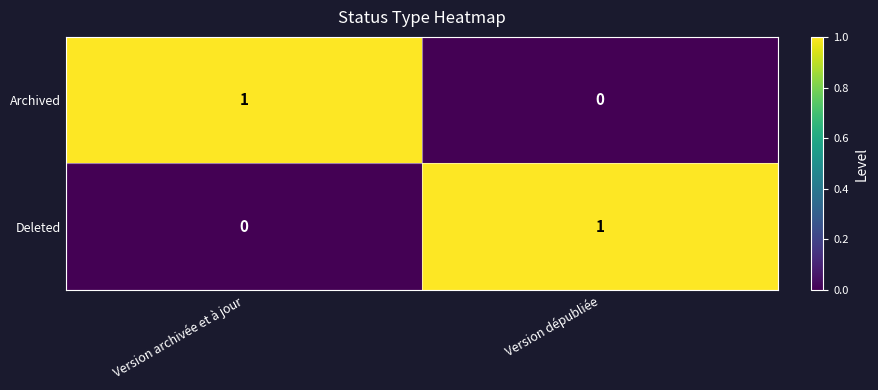

What is the difference between the highest and lowest values at Version archivée et à jour?

1